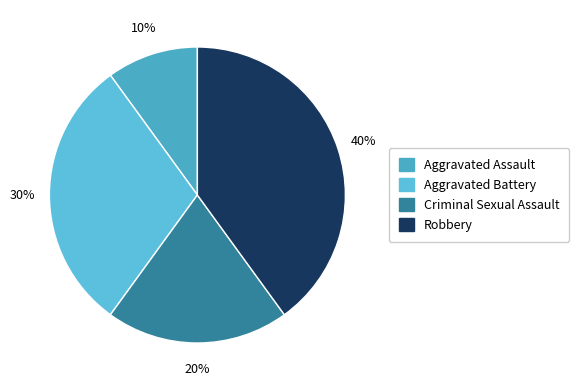

Is there a majority slice in this chart?

No